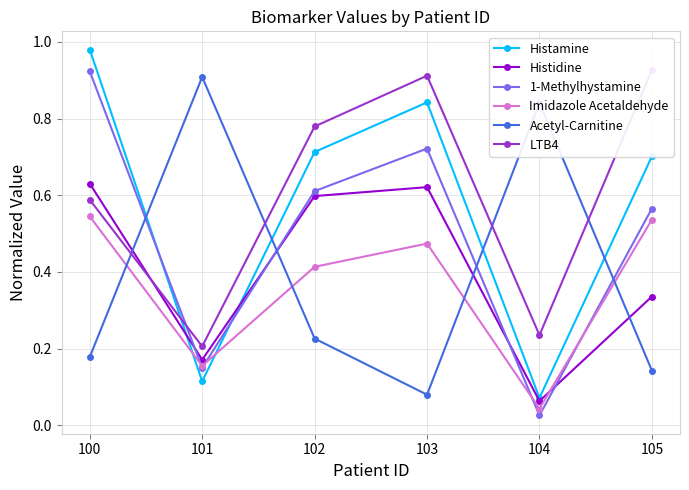

Which category has the lowest value in the 1-Methylhystamine series?

104